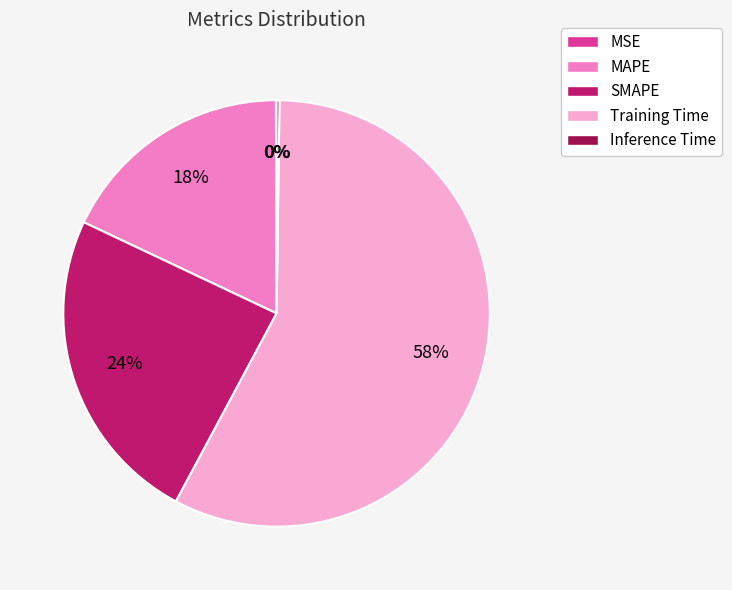

Which category has the biggest portion of the pie?

Training Time